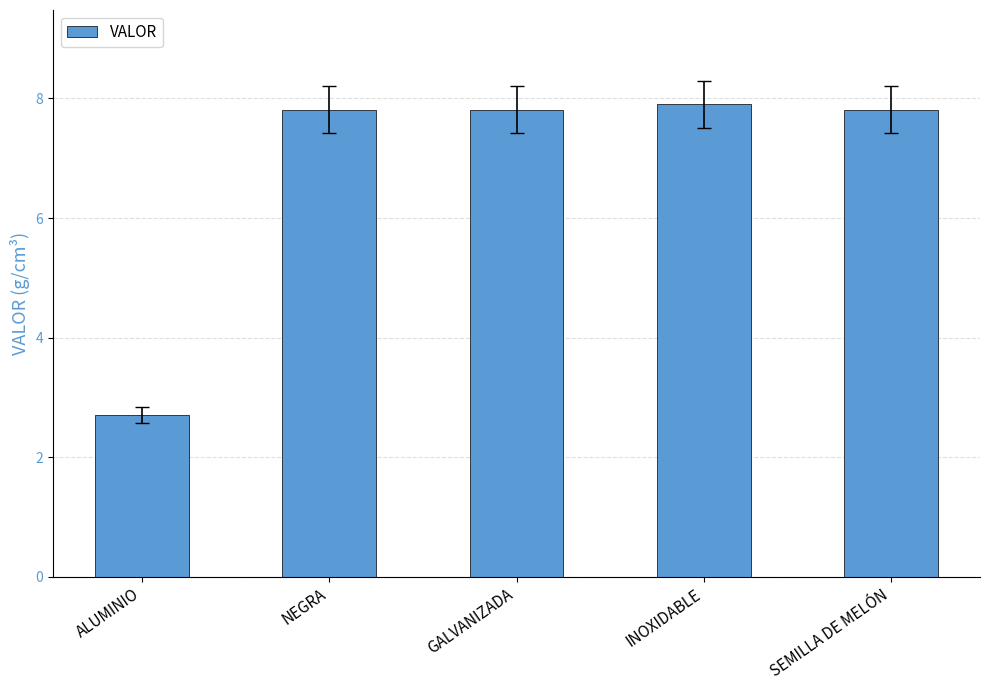

Between INOXIDABLE and GALVANIZADA, which is larger?

INOXIDABLE